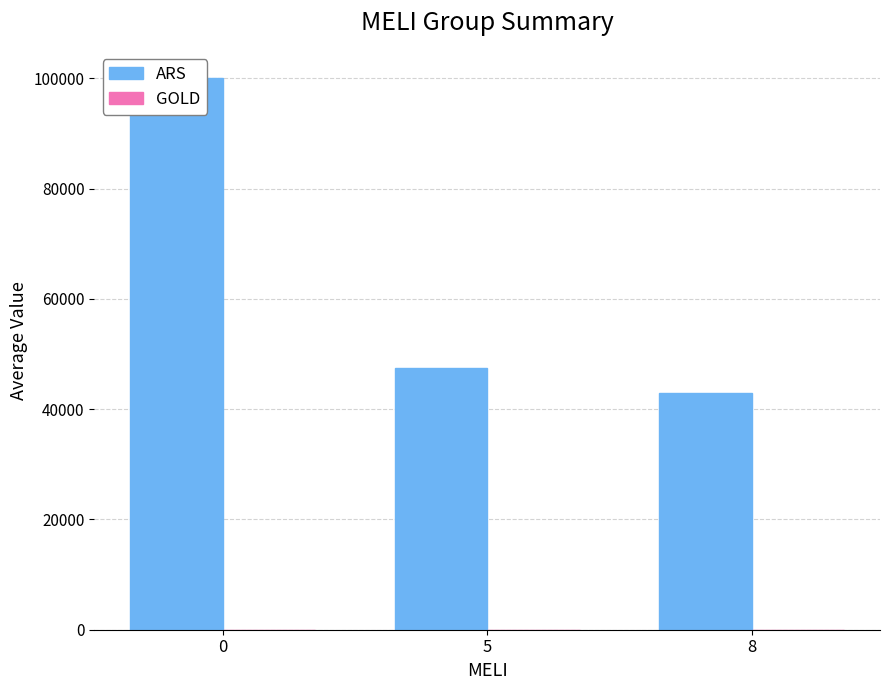

True or false: ARS has a value of 100000 at 0.

True